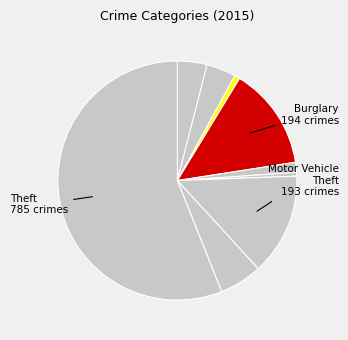

How many slices are in this pie chart?

9